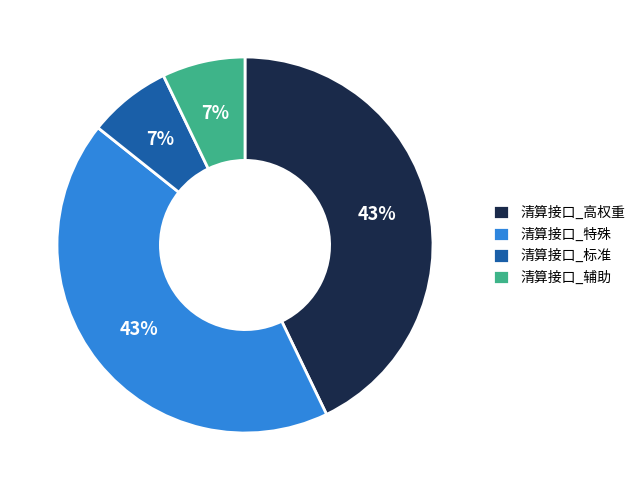

Is the sum of 清算接口_特殊 and 清算接口_高权重 greater than half?

Yes